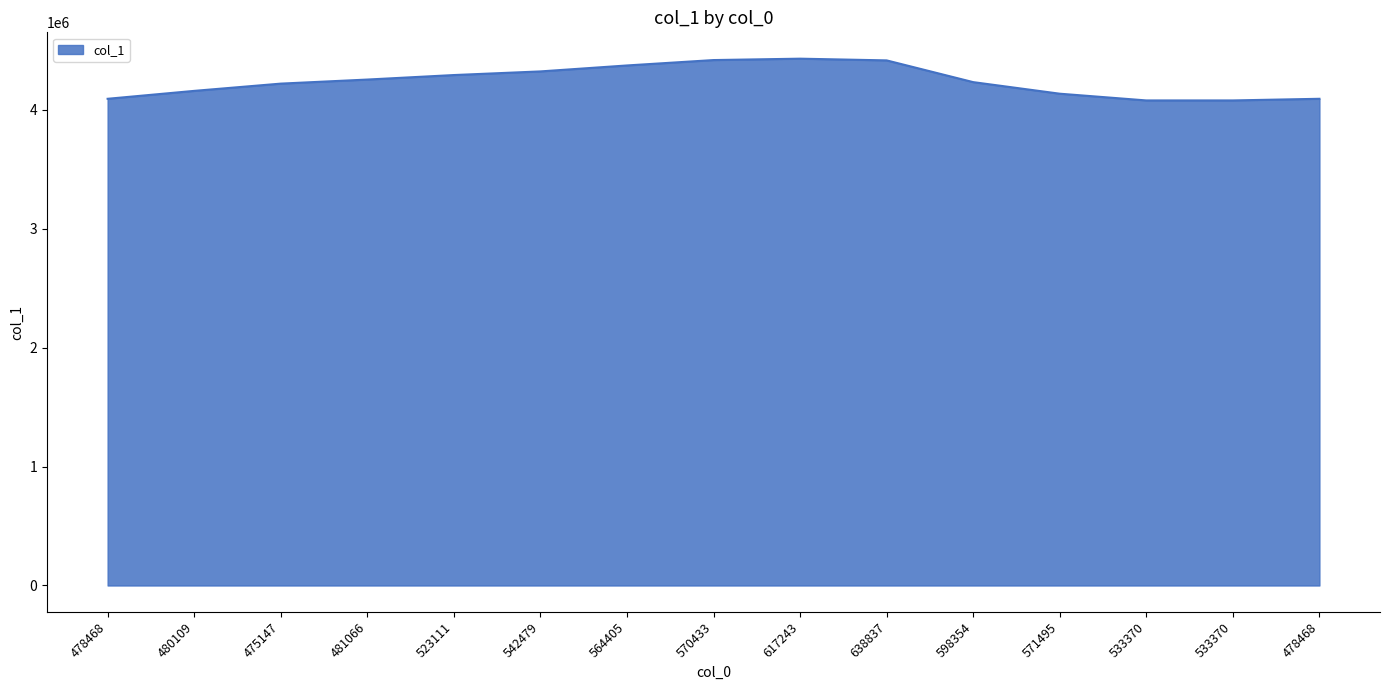

True or false: the data shows 7358653 at 481066.

False